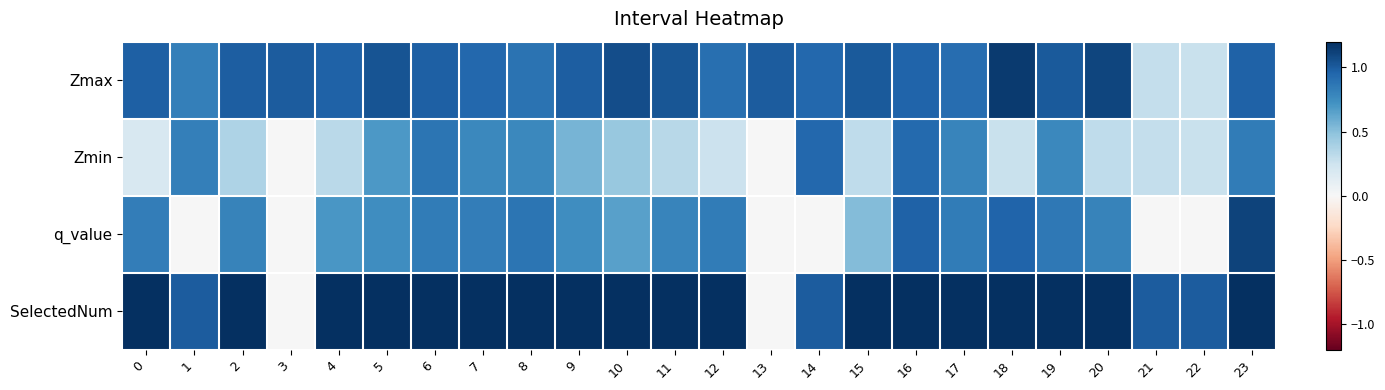

Which series has the largest range (max minus min)?

SelectedNum